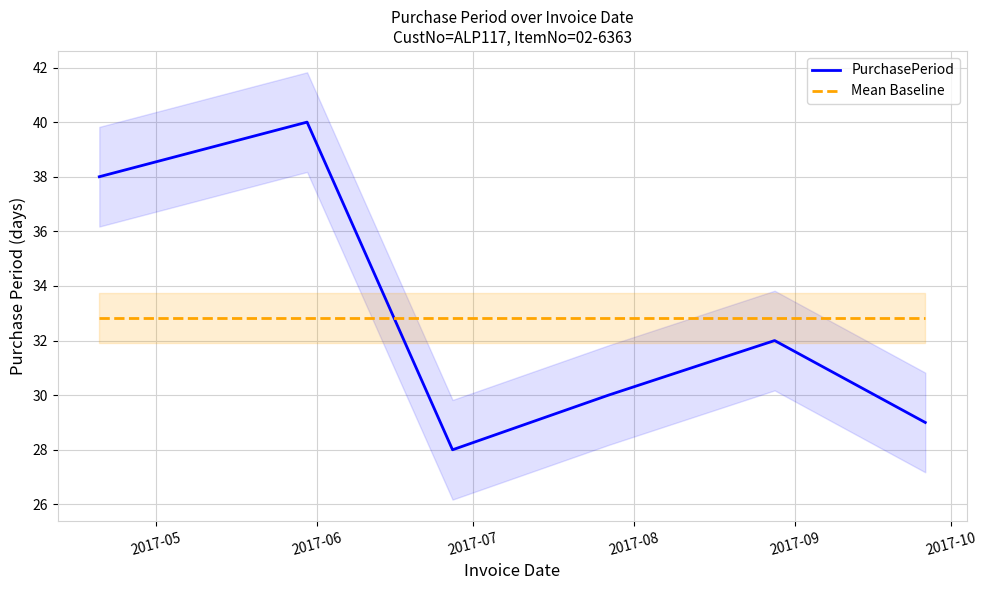

How many times do Mean Baseline and PurchasePeriod cross each other?

1